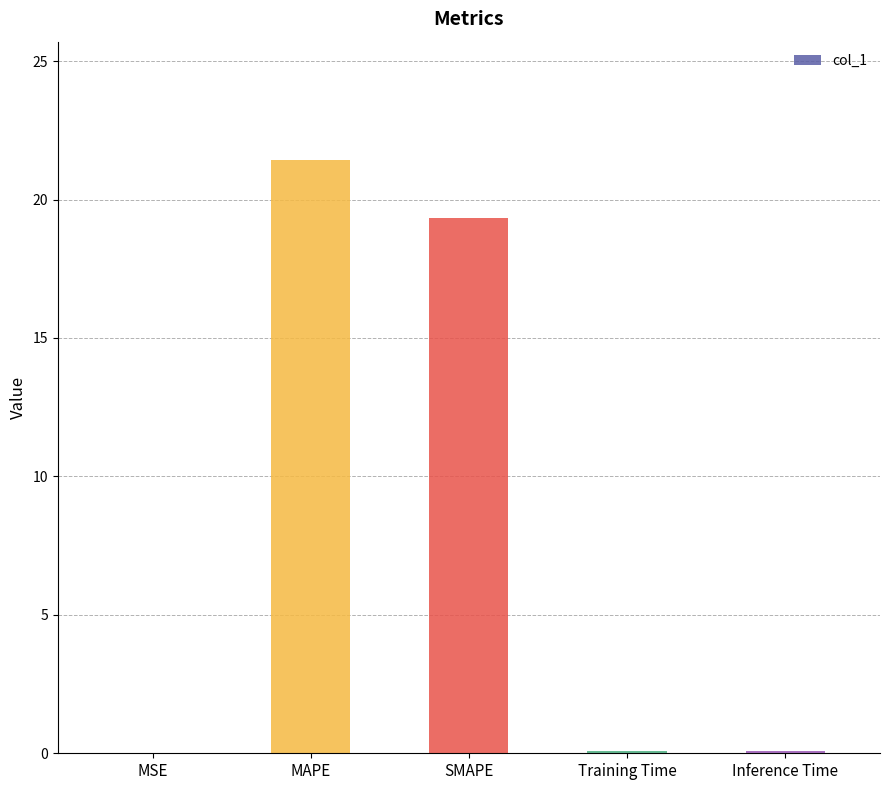

The chart shows a value of 0.1 at Training Time. True or false?

True